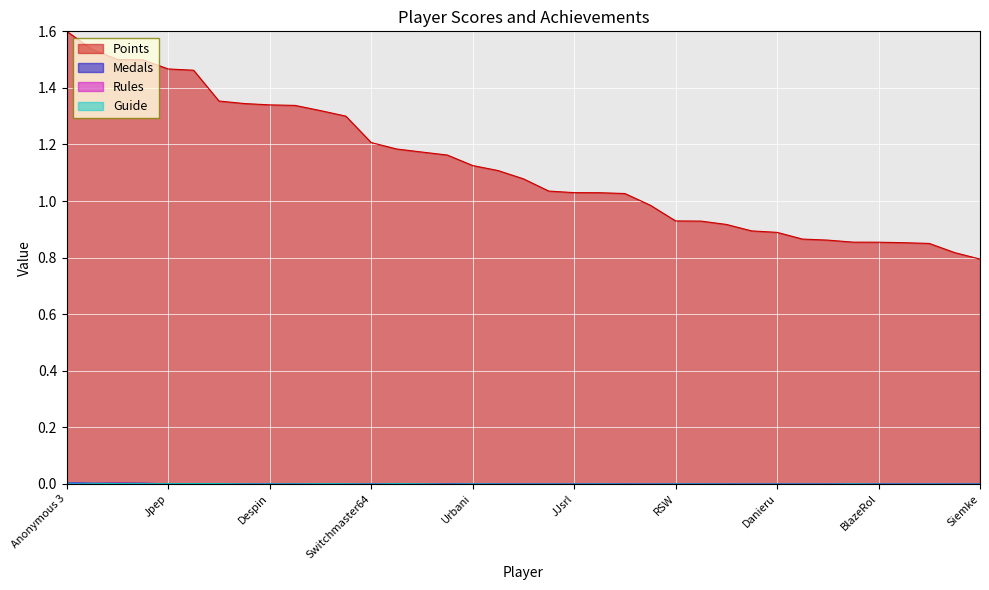

What is the spread (max minus min) of values at Torcnein?

0.9